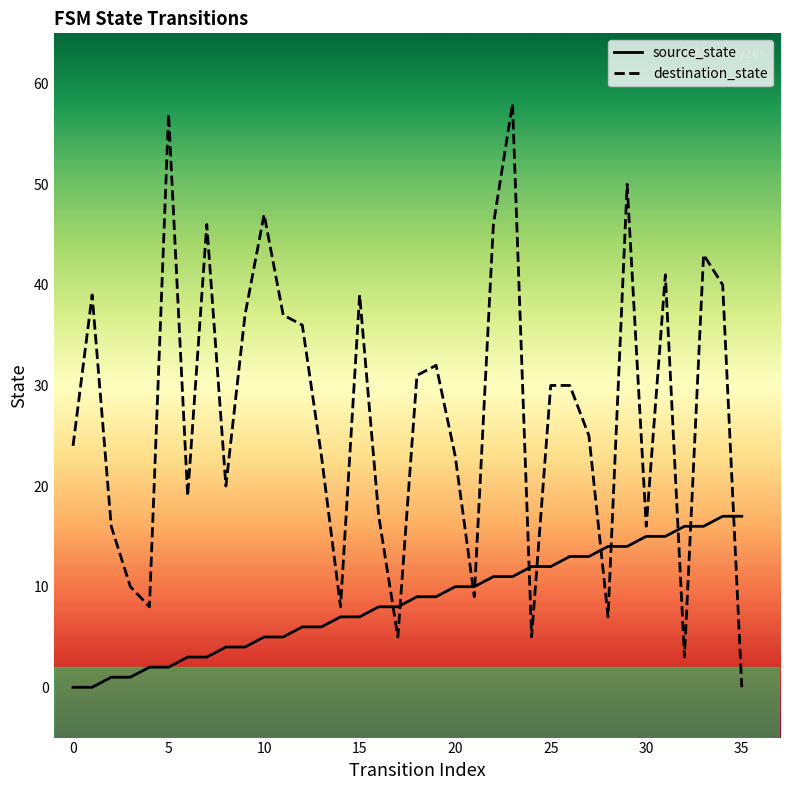

What is the average value of the destination_state series?

27